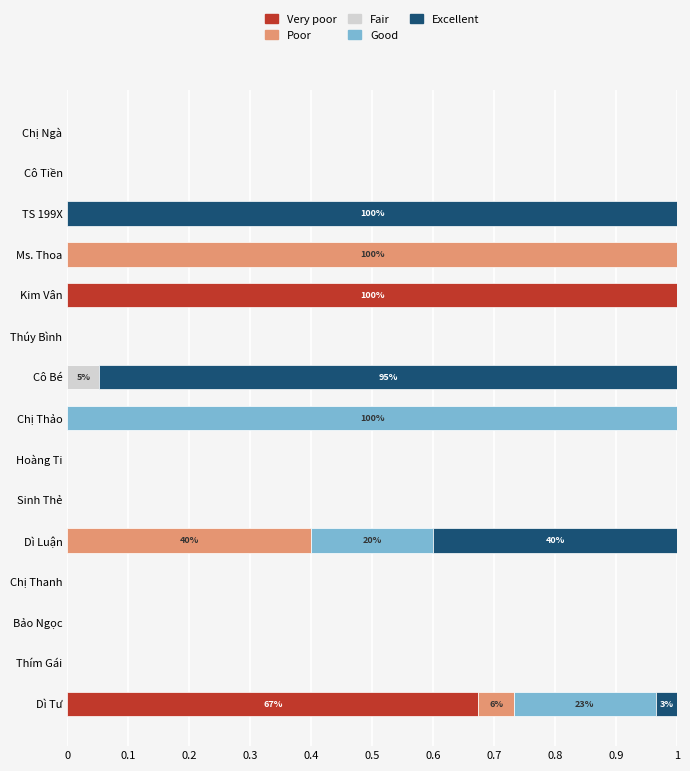

At which label does Very poor reach its peak?

Kim Vân